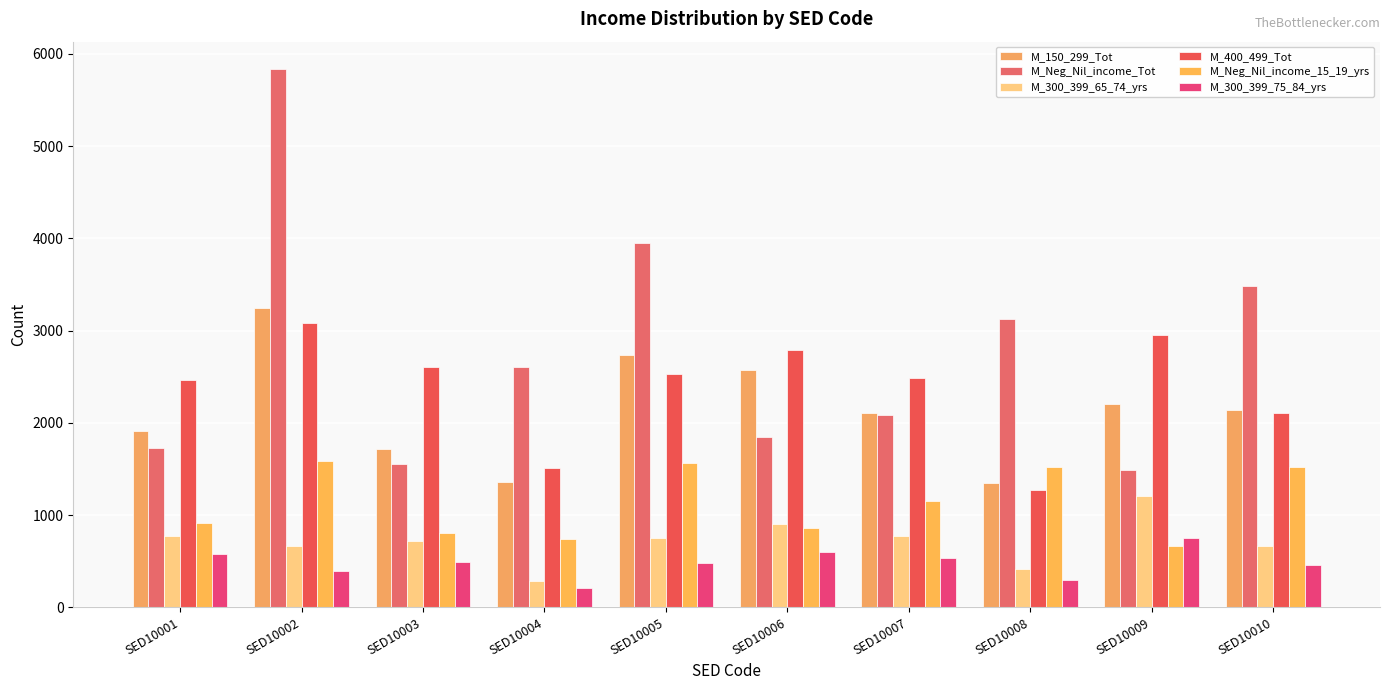

What is the sum of all M_Neg_Nil_income_15_19_yrs values?

11318